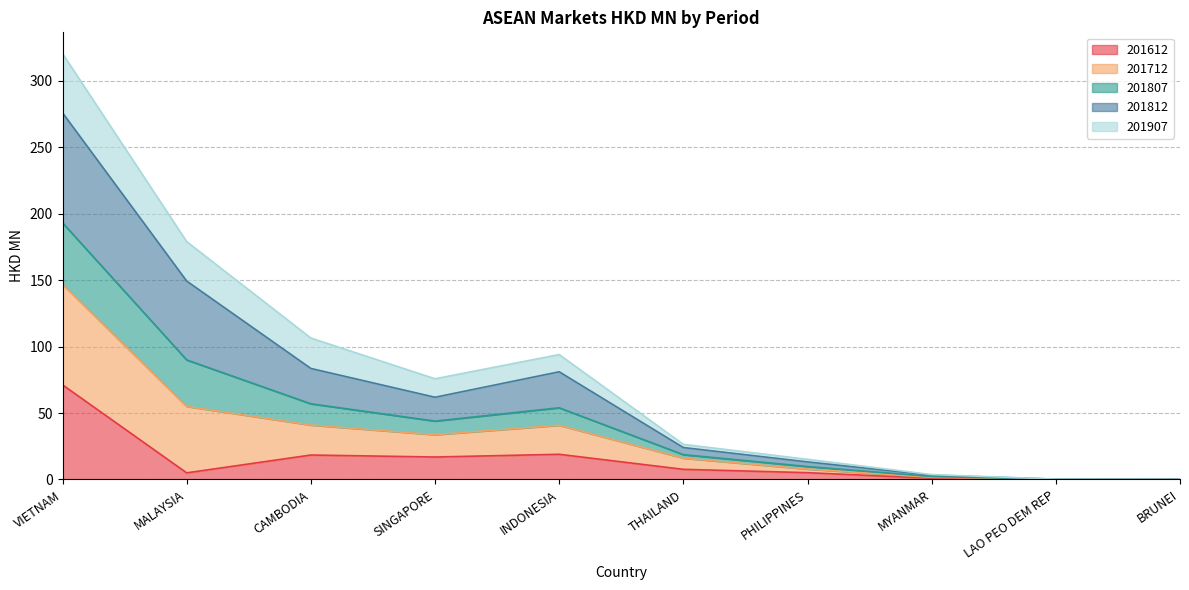

Is it true that 201612 equals 0.0 at BRUNEI?

False